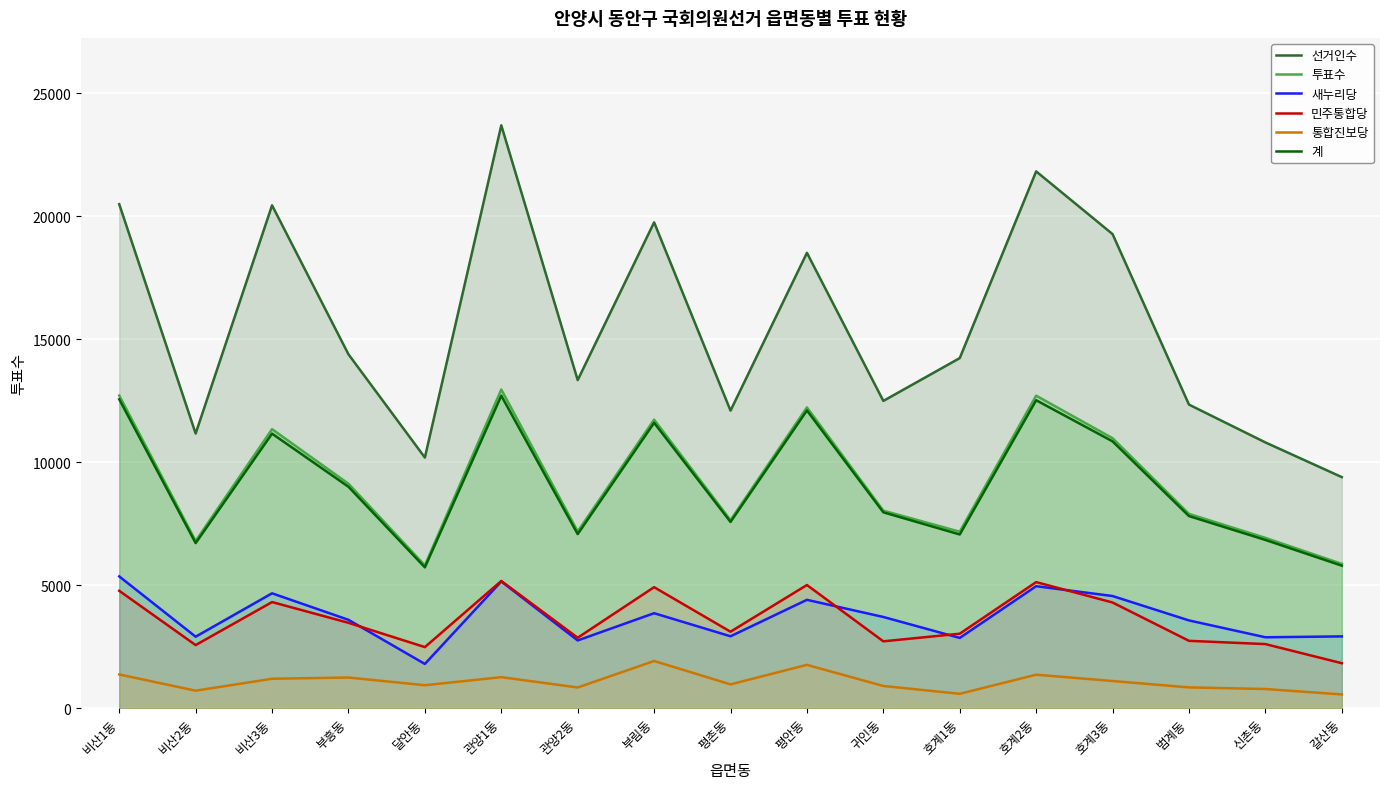

Reading left to right, list all the values displayed in this chart.

선거인수: 20497	11170	20450	14391	10193	23704	13343	19758	12101	18518	12496	14237	21830	19280	12346	10808	9397
투표수: 12715	6801	11348	9128	5809	12960	7188	11734	7649	12232	8033	7177	12710	10980	7902	6926	5869
새누리당: 5359	2907	4672	3594	1799	5154	2755	3863	2924	4407	3709	2857	4961	4561	3569	2884	2919
민주통합당: 4774	2566	4316	3472	2484	5173	2865	4921	3110	5009	2719	3029	5127	4298	2739	2607	1829
통합진보당: 1371	712	1197	1247	934	1262	842	1919	968	1762	903	585	1362	1105	845	780	559
계: 12563	6714	11165	9004	5727	12707	7080	11606	7575	12108	7966	7064	12524	10851	7813	6842	5796